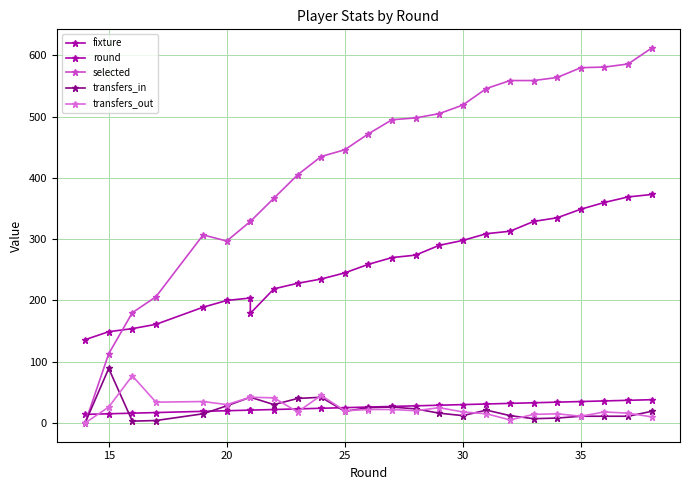

Reading right to left, what are all the values shown in this chart?

fixture: 373	369	360	349	335	329	313	309	298	290	274	270	259	245	235	228	219	179	204	200	189	161	154	149	136
round: 38	37	36	35	34	33	32	31	30	29	28	27	26	25	24	23	22	21	21	20	19	17	16	15	14
selected: 612	586	581	580	564	559	559	546	519	505	498	495	472	446	435	405	367	329	329	297	307	206	180	113	0
transfers_in: 19	11	11	11	8	7	12	21	12	16	23	26	25	19	42	40	30	42	42	28	15	4	3	89	0
transfers_out: 10	16	18	11	15	14	5	15	18	25	20	22	22	20	45	18	41	42	42	30	35	34	77	26	0